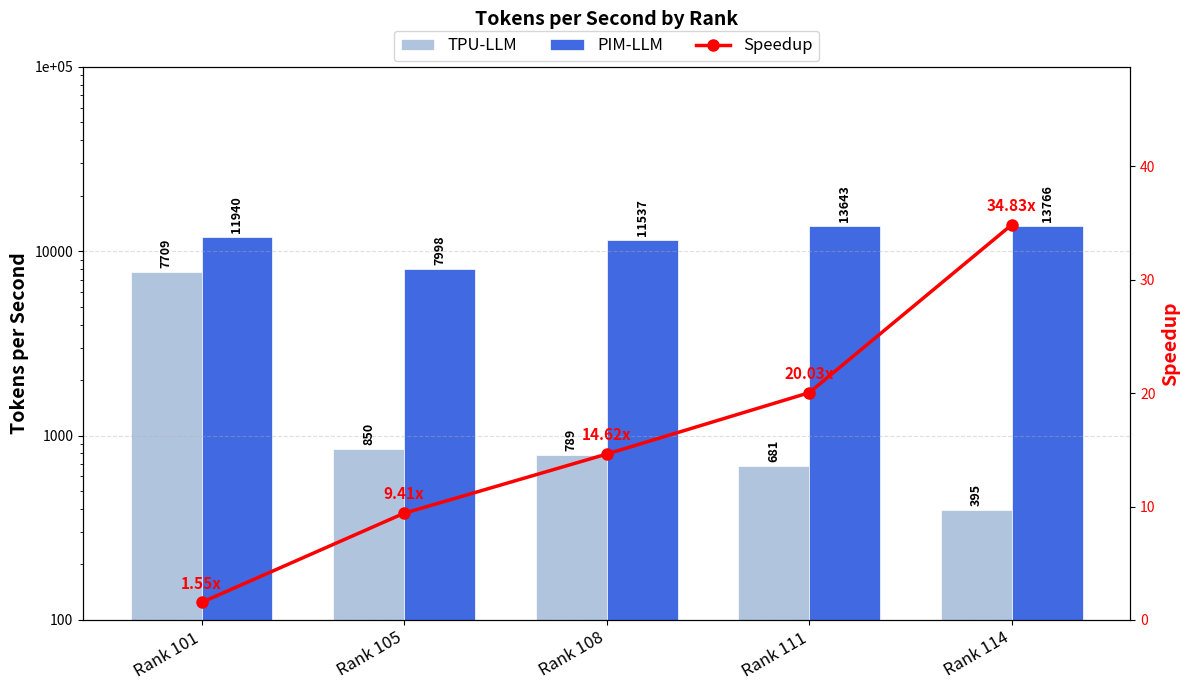

What value does the TPU-LLM series have at Rank 111?

681.2